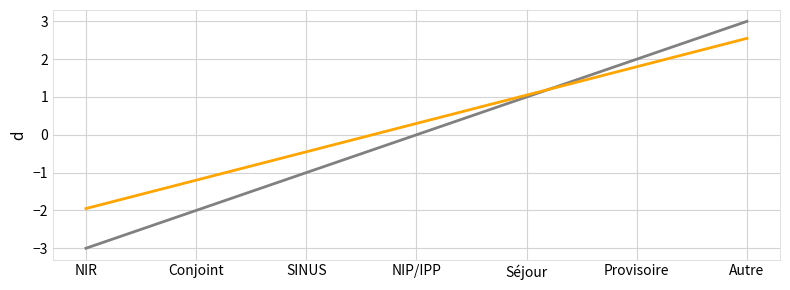

What is the maximum value shown in the chart?

3.0